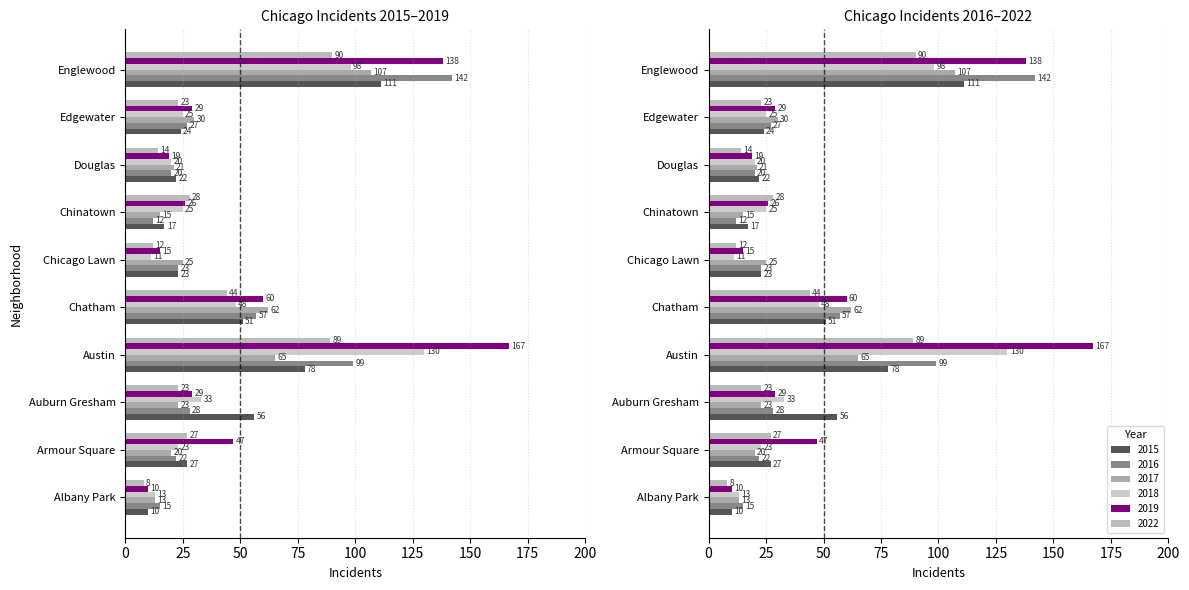

What is the label of the 8th bar from the left?

Douglas